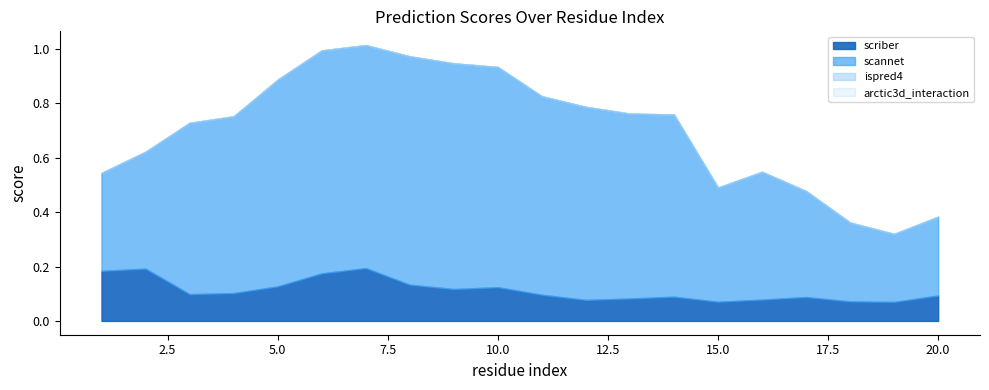

How many lines are shown in the chart?

4